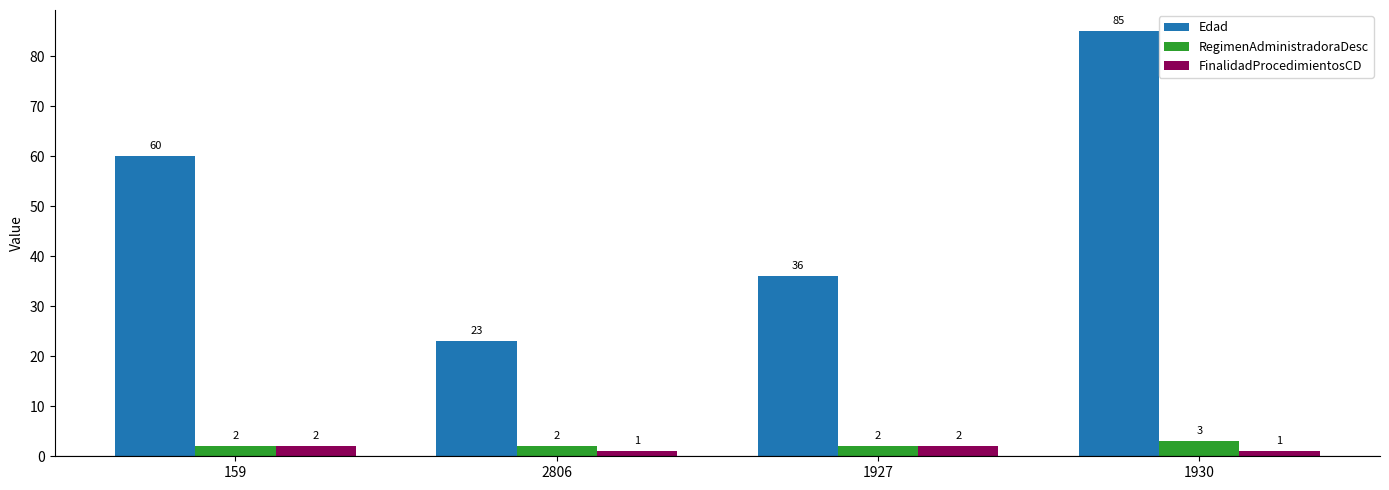

Is the value of RegimenAdministradoraDesc at 1927 greater than the value of Edad at 2806?

No